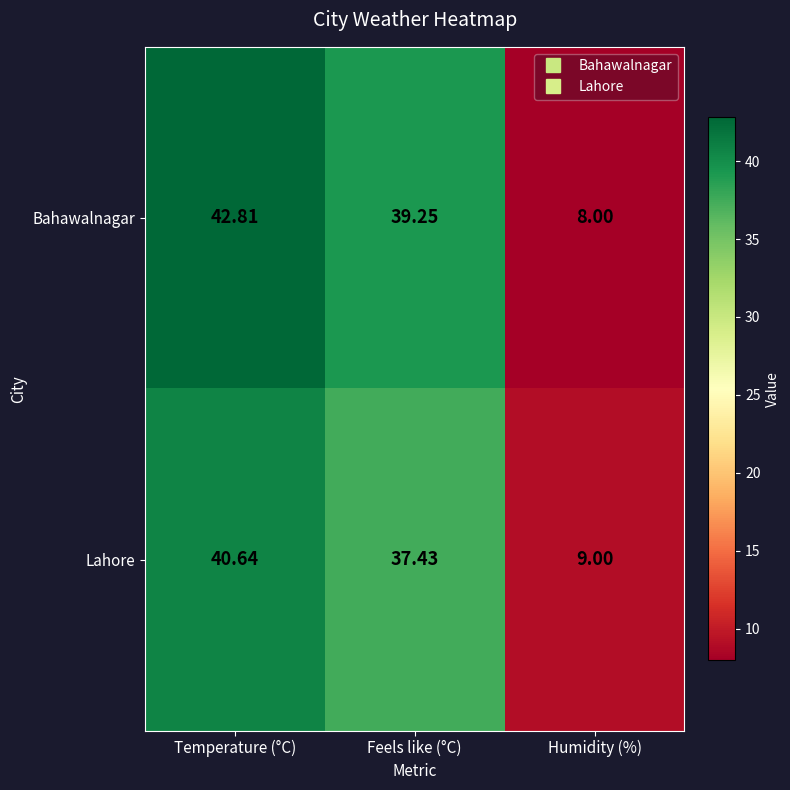

At which label is Bahawalnagar closest to 25?

Feels like (°C)